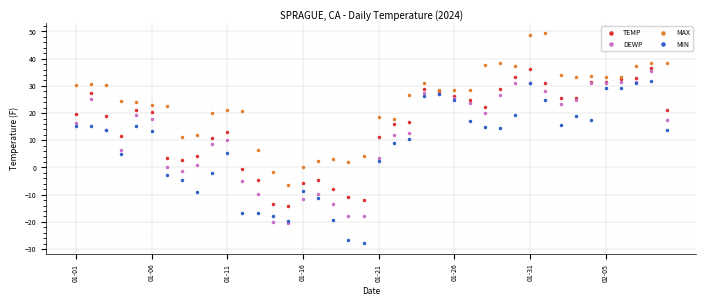

True or false: DEWP has more than 2 interior local peaks.

True